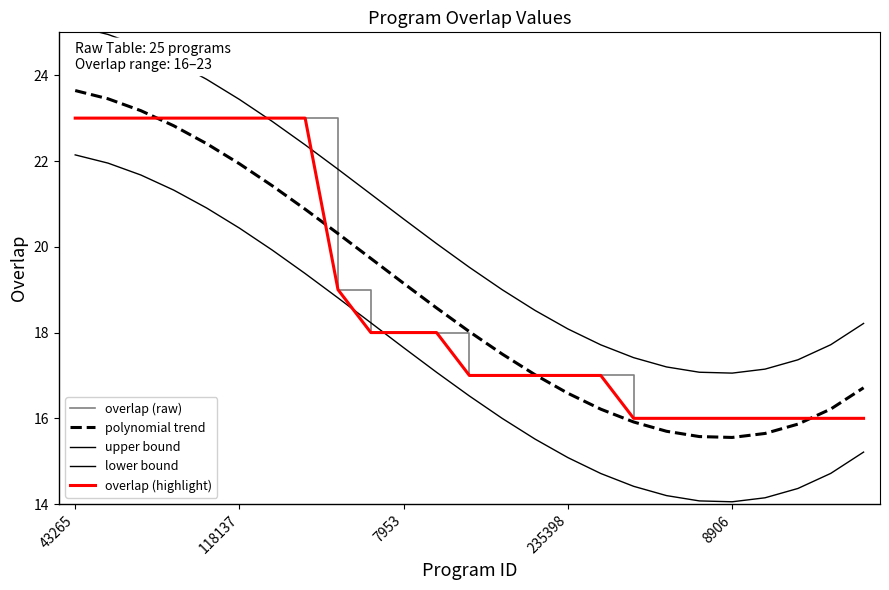

What is the spread (max minus min) of values at 12?

3.0